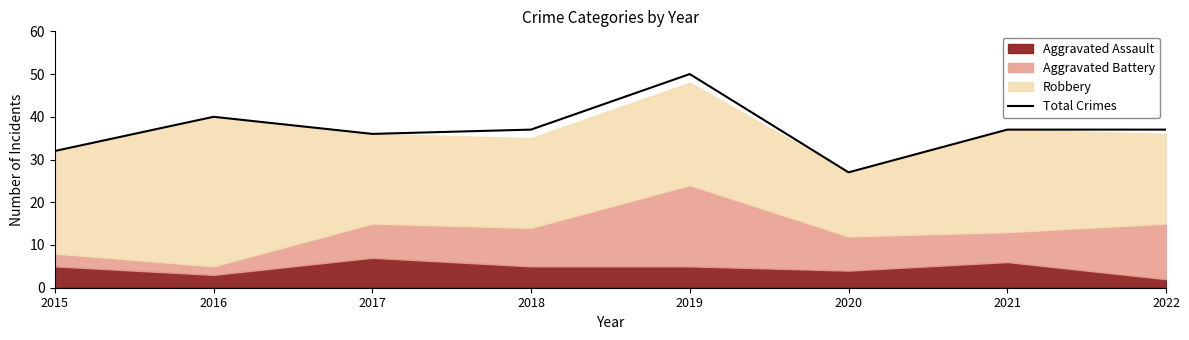

How many lines are shown in the chart?

1